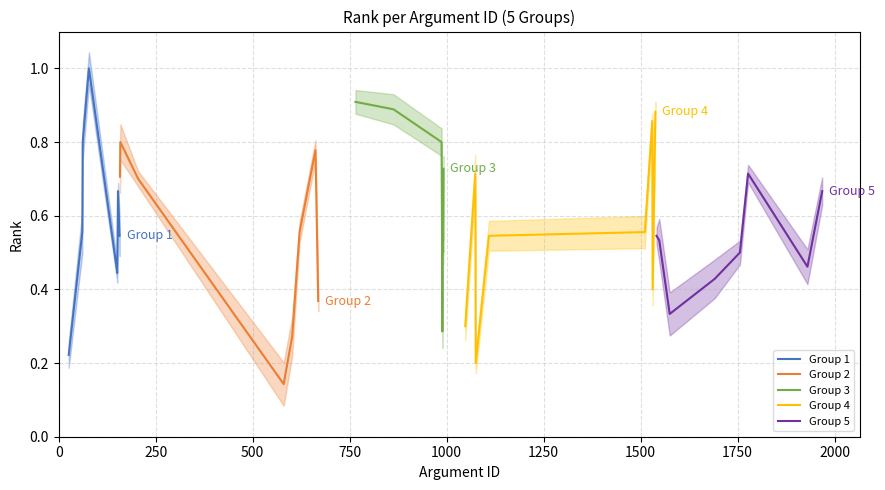

What is the difference between the Group 3 values at 1250 and 1000?

0.3